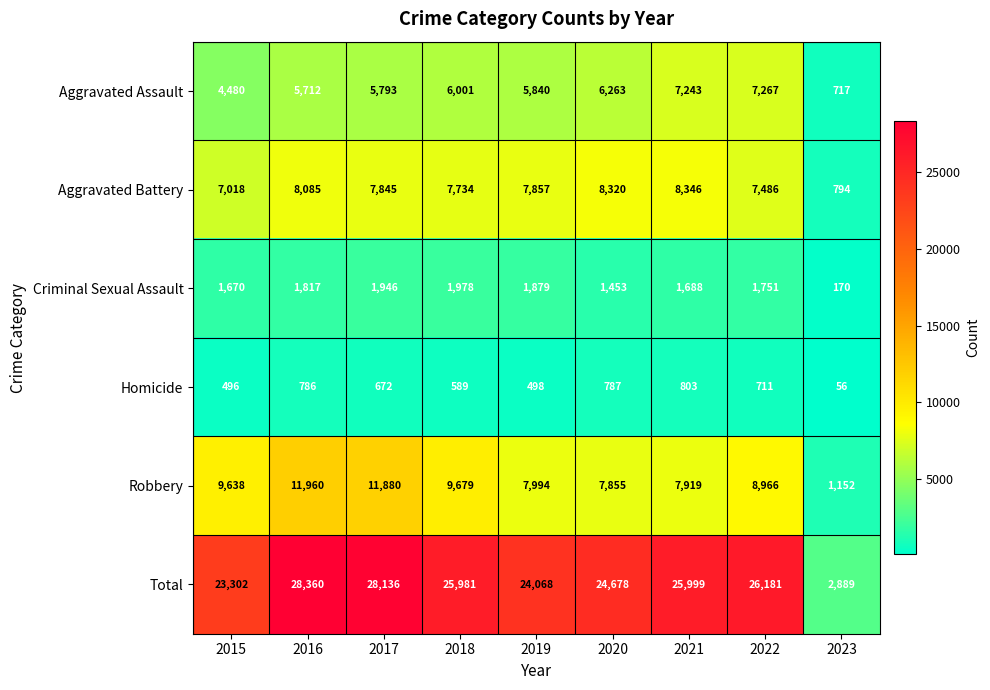

Which category has the lowest value across all series?

2023